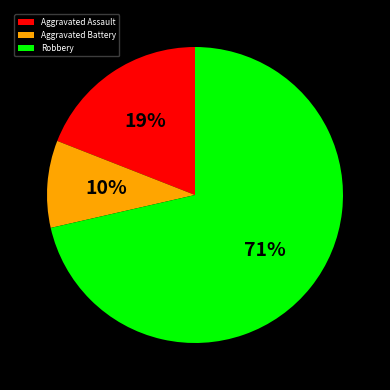

To the nearest percent, what percentage of the pie is Aggravated Assault?

19%